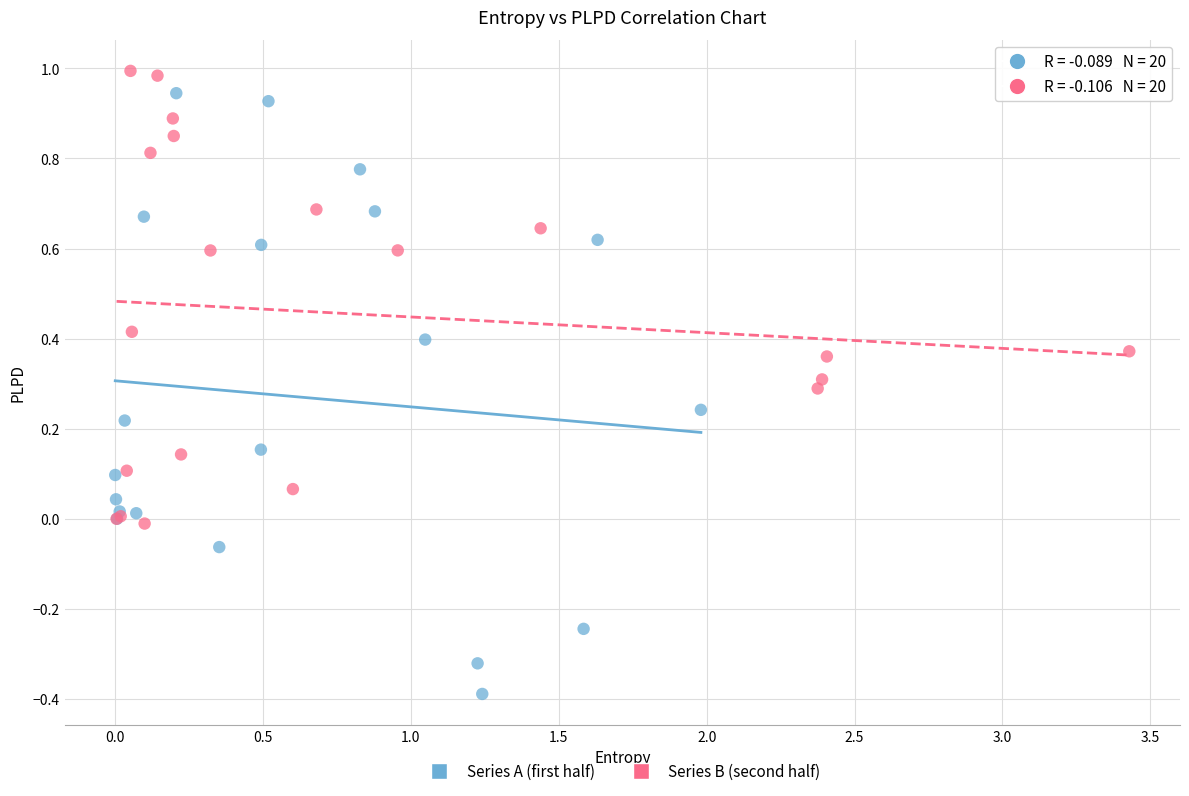

Which series has the widest spread of Y values?

Series A (first half)